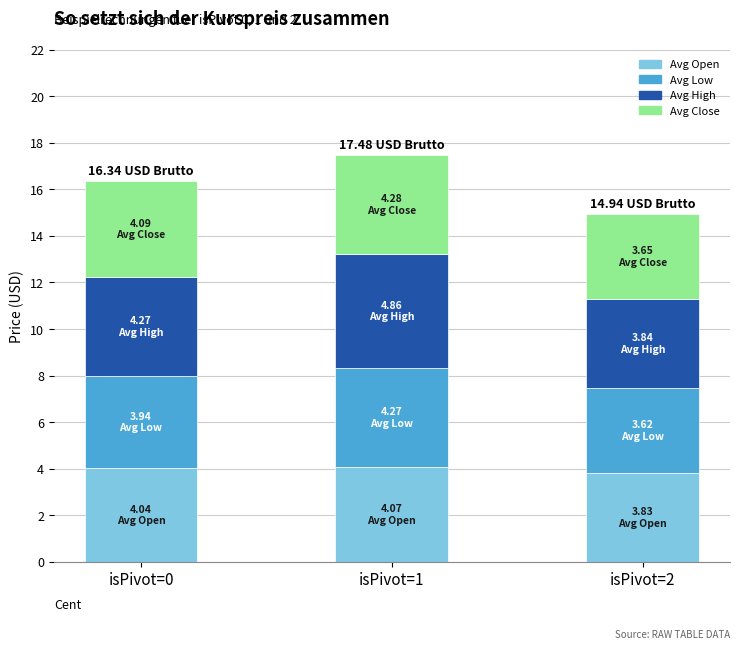

What are all the series names shown in the legend?

Avg Open, Avg Low, Avg High, Avg Close